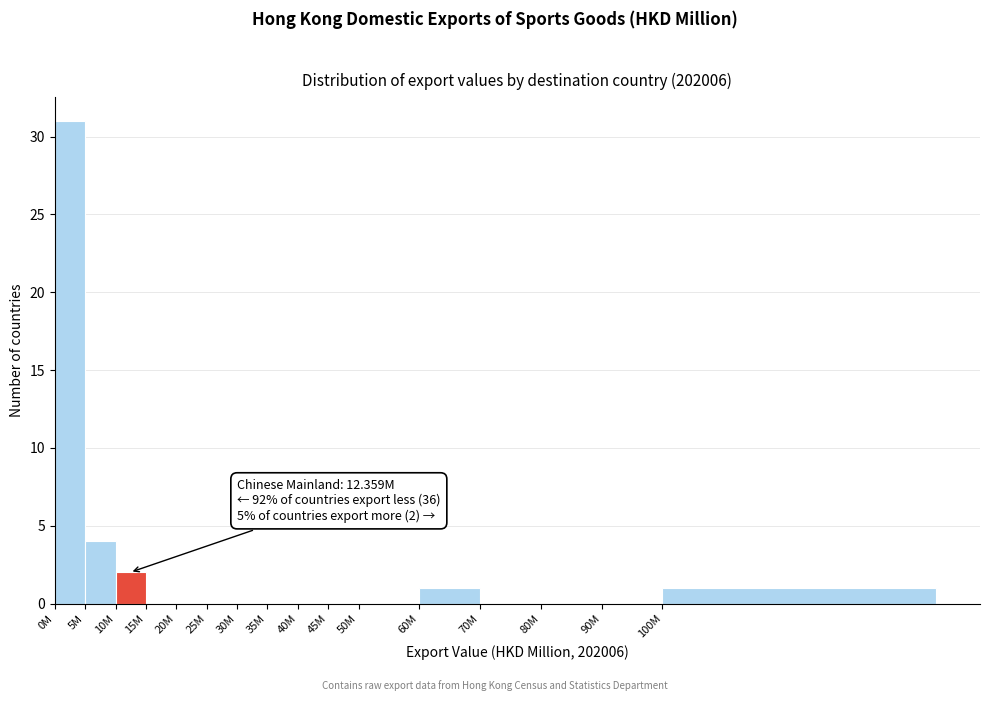

Reading left to right, transcribe all the data shown in this chart.

0M=31	5M=4	10M=2	15M=0	20M=0	25M=0	30M=0	35M=0	40M=0	45M=0	50M=0	60M=1	70M=0	80M=0	90M=0	100M=1